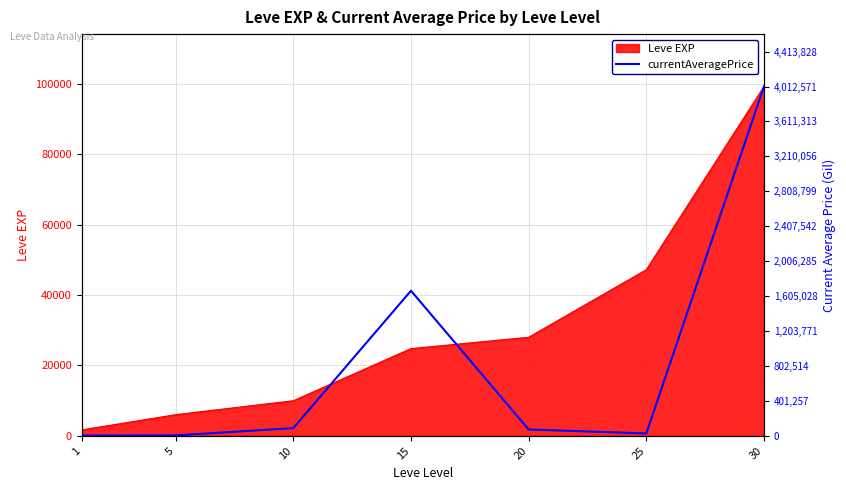

What value does the data have at 15, to the nearest 10?

1667170